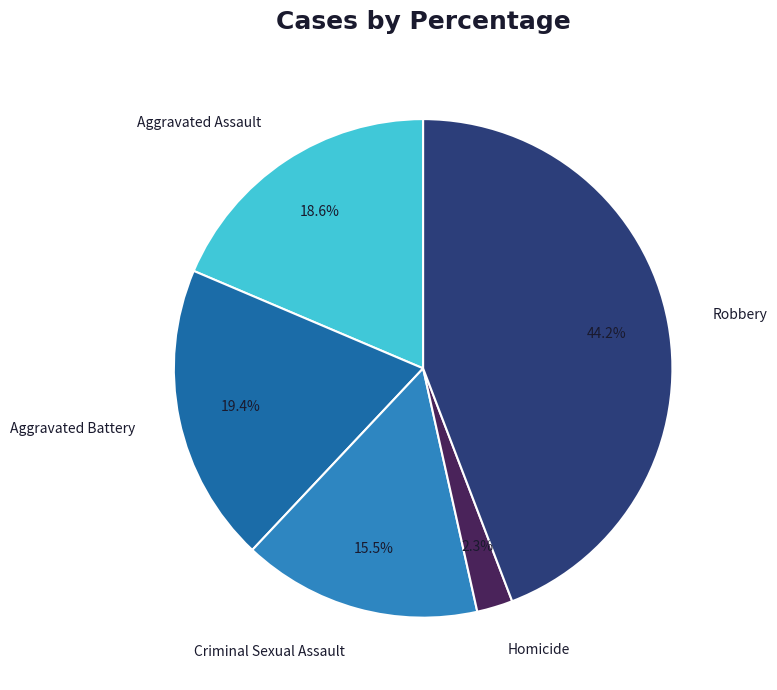

What is the ratio of the value at Aggravated Assault to the value at Robbery?

0.4